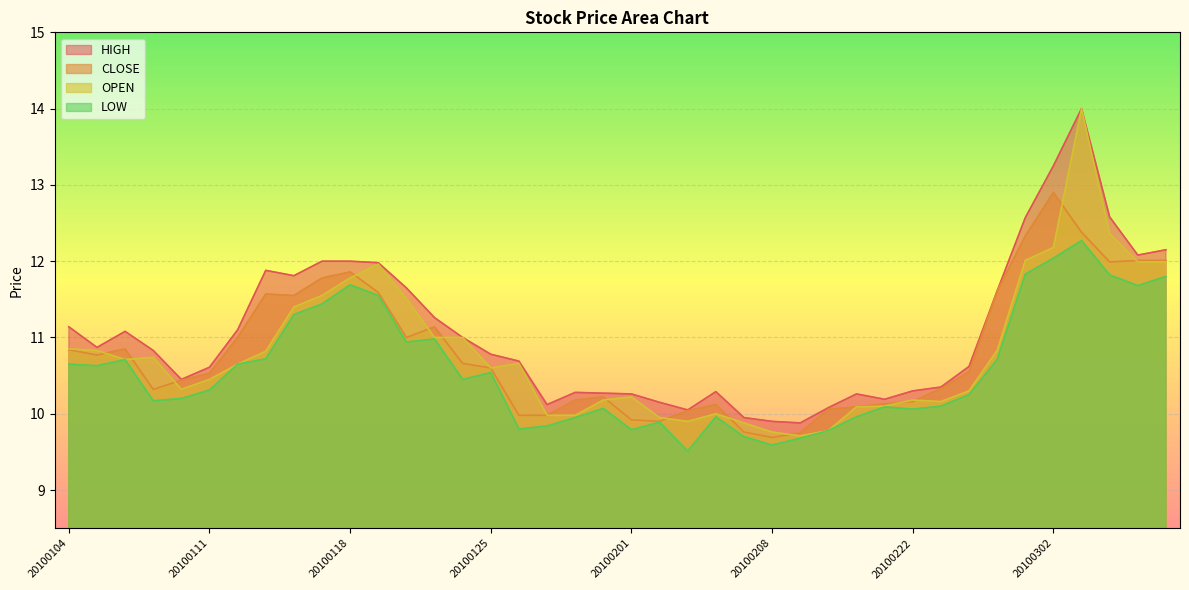

True or false: CLOSE and OPEN cross at least once.

True